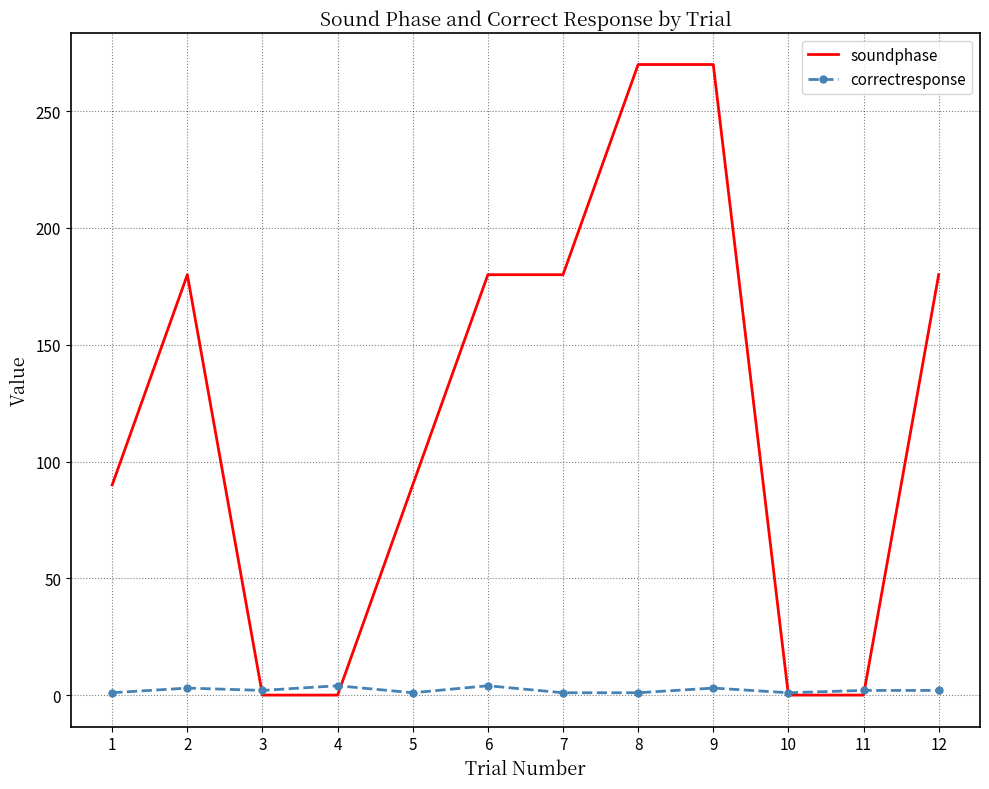

Which series has the largest total across all categories?

soundphase